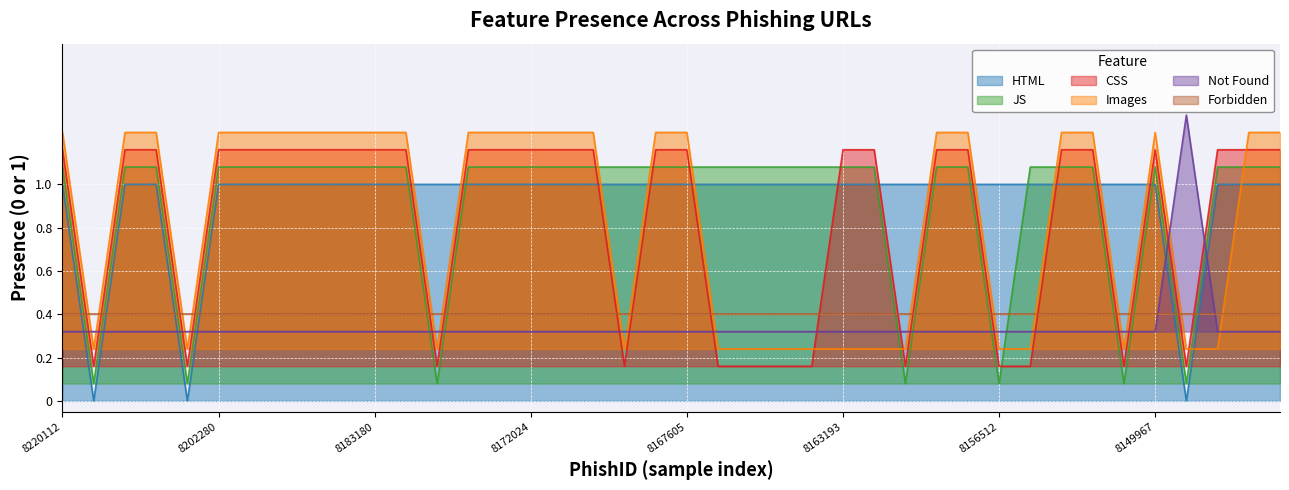

How many times do HTML and CSS cross each other?

12